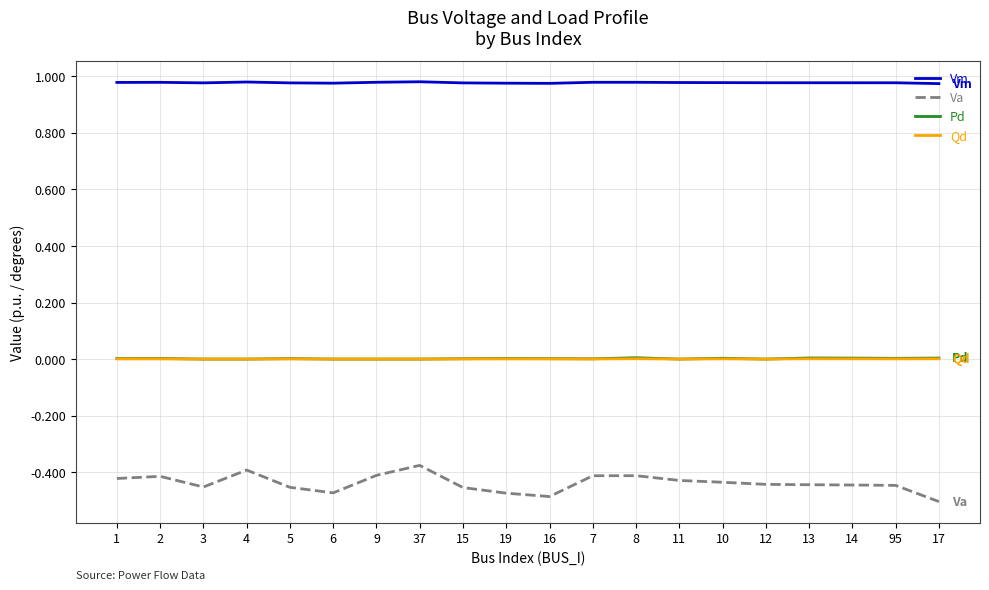

The Pd series shows 0.0 at 5. True or false?

True